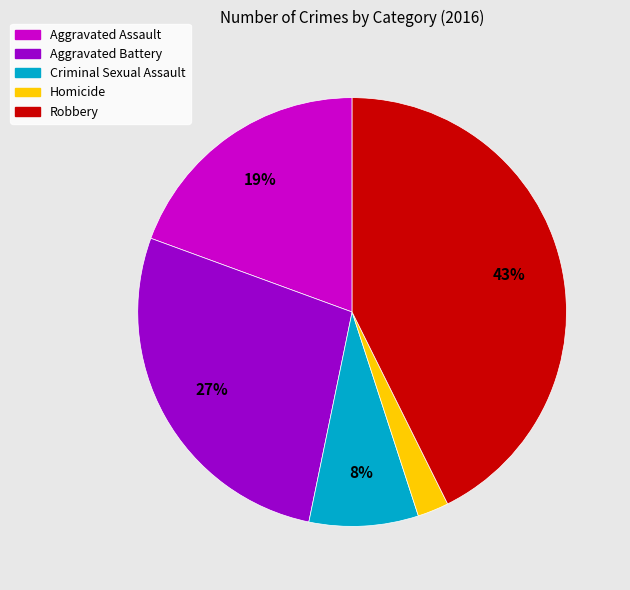

How many segments does this pie chart have?

5